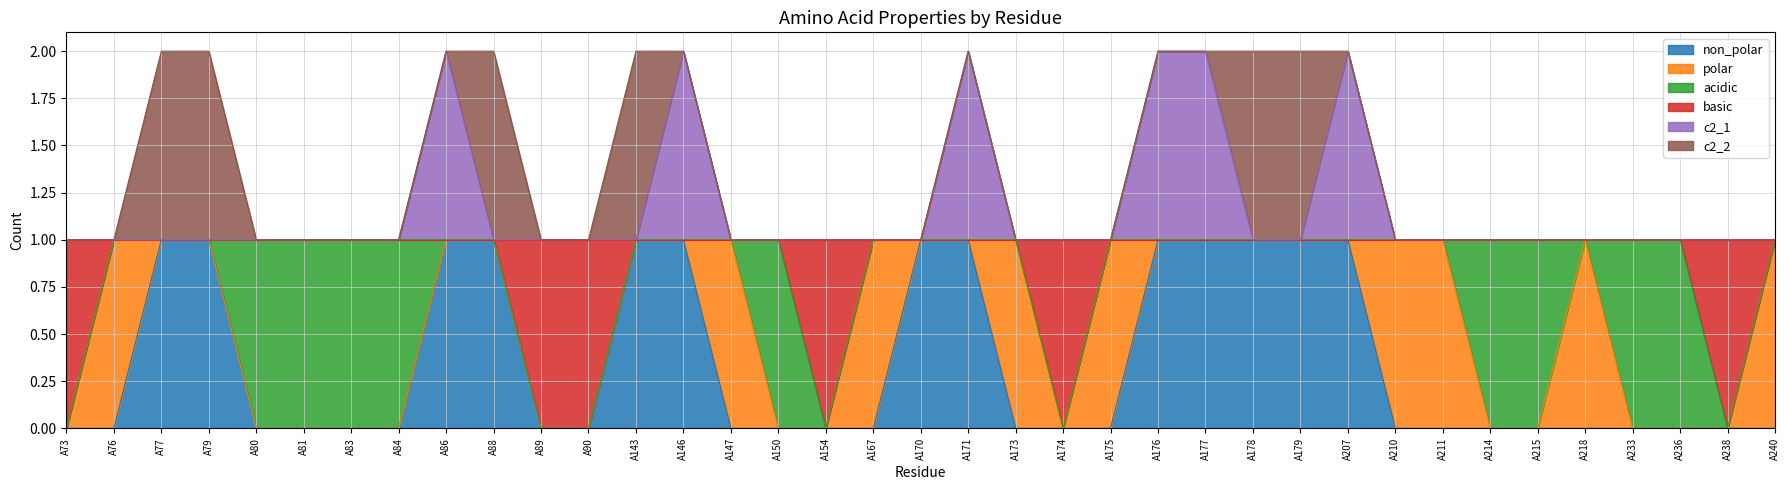

List the labels in order of c2_1 value, largest first.

A86, A146, A171, A176, A177, A207, A73, A76, A77, A79, A80, A81, A83, A84, A88, A89, A90, A143, A147, A150, A154, A167, A170, A173, A174, A175, A178, A179, A210, A211, A214, A215, A218, A233, A236, A238, A240